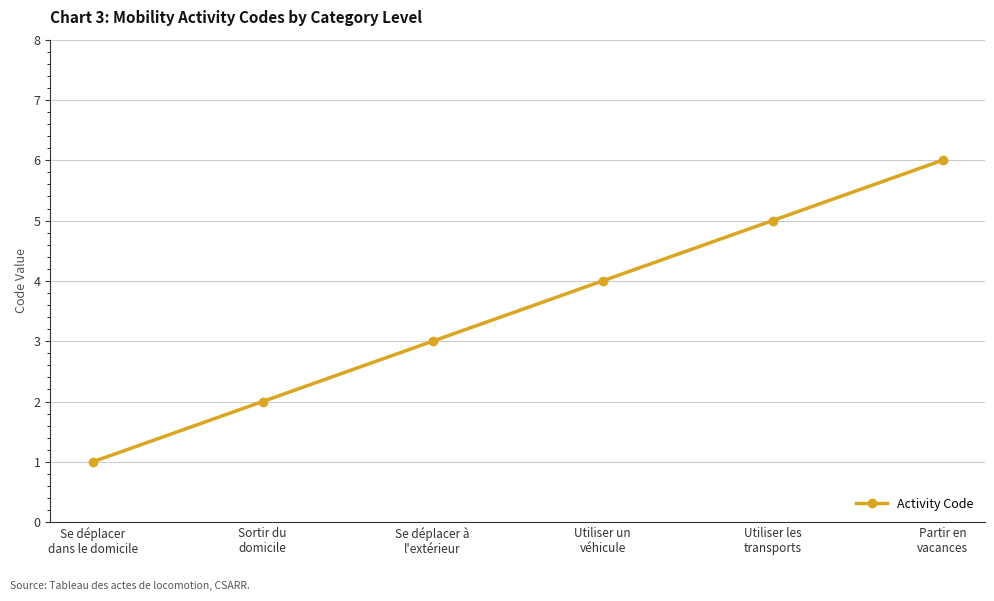

At which category does the chart reach its minimum across all series?

Se déplacer
dans le domicile